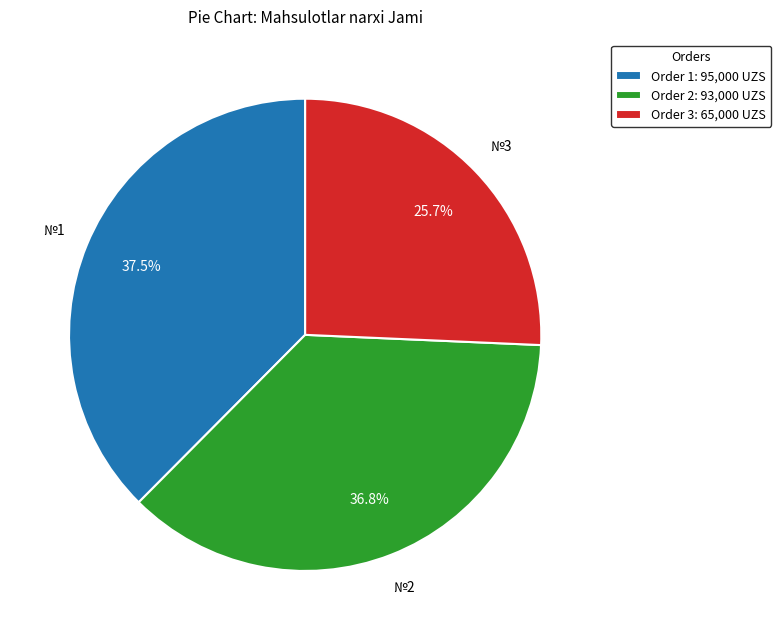

Count the number of slices in the pie.

3